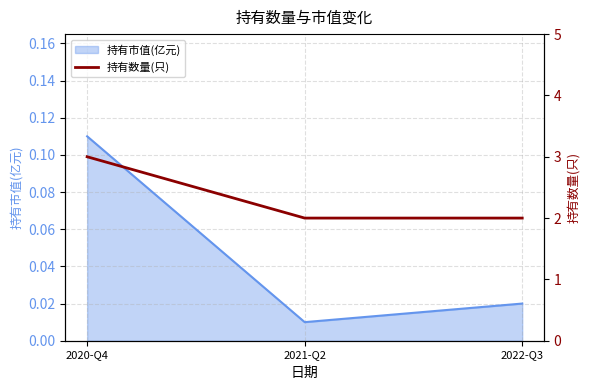

What is the label of the 2nd point from the right?

2021-Q2